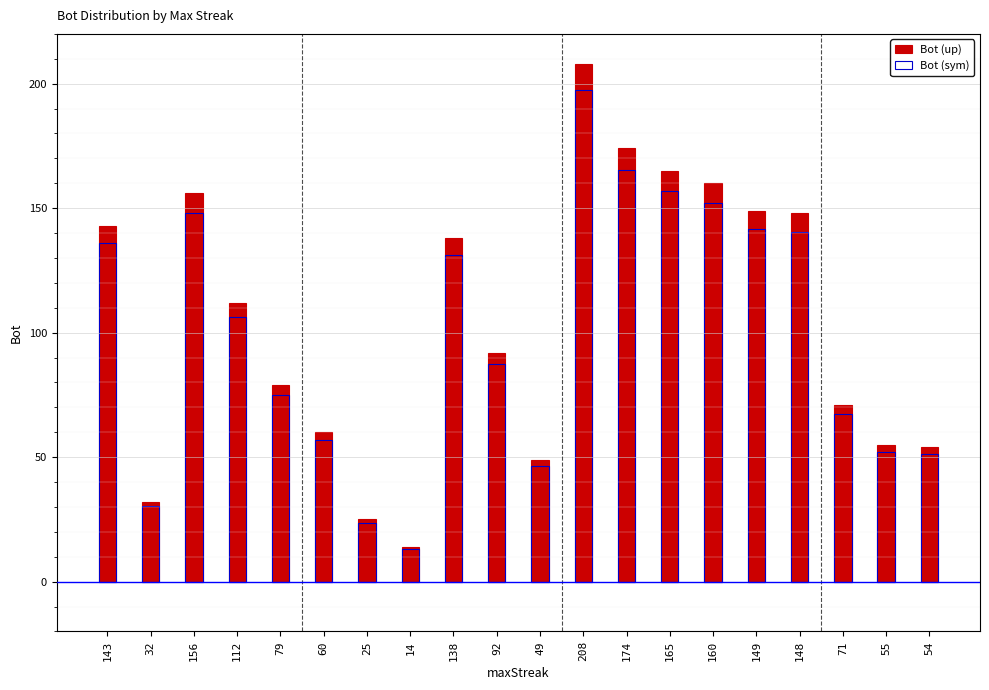

Count the number of categories in the chart.

20